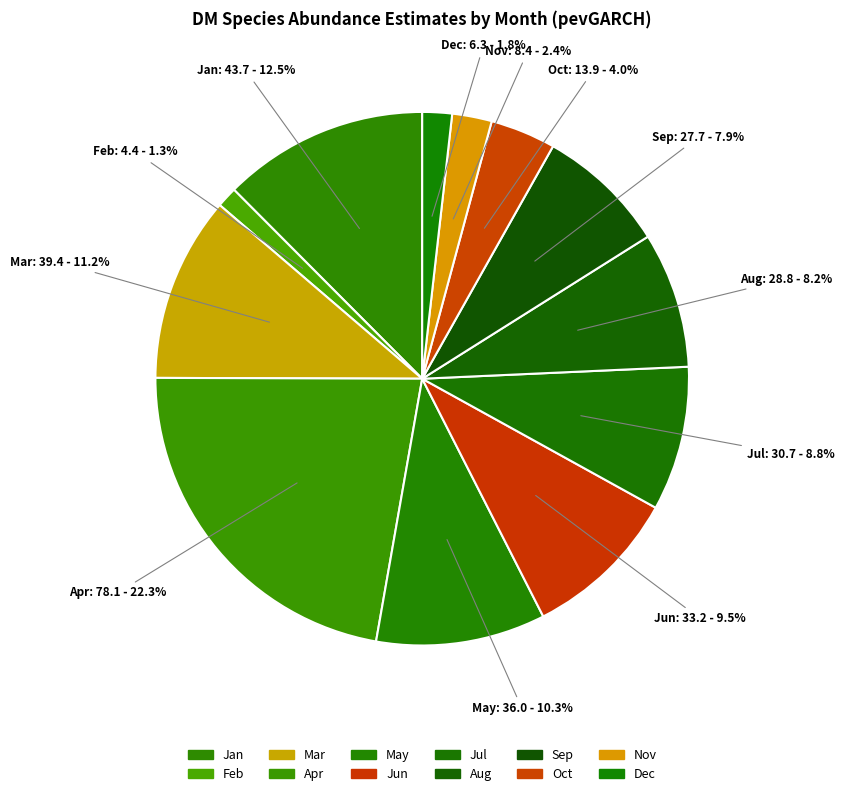

Count the number of slices in the pie.

12